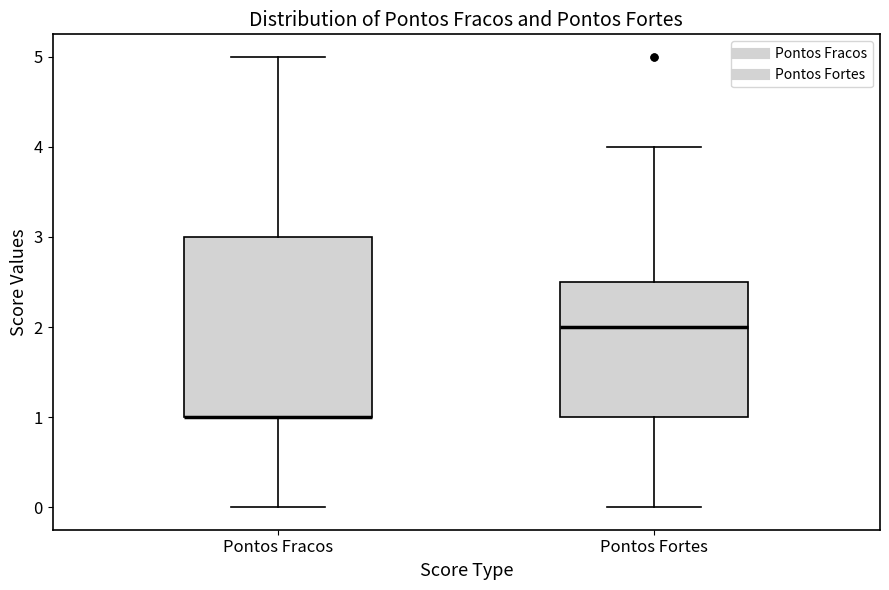

Where does the lower whisker of the box for Pontos Fracos end on the y-axis? The values are not printed on the chart, so give them approximately, as read against the axis.

0.0